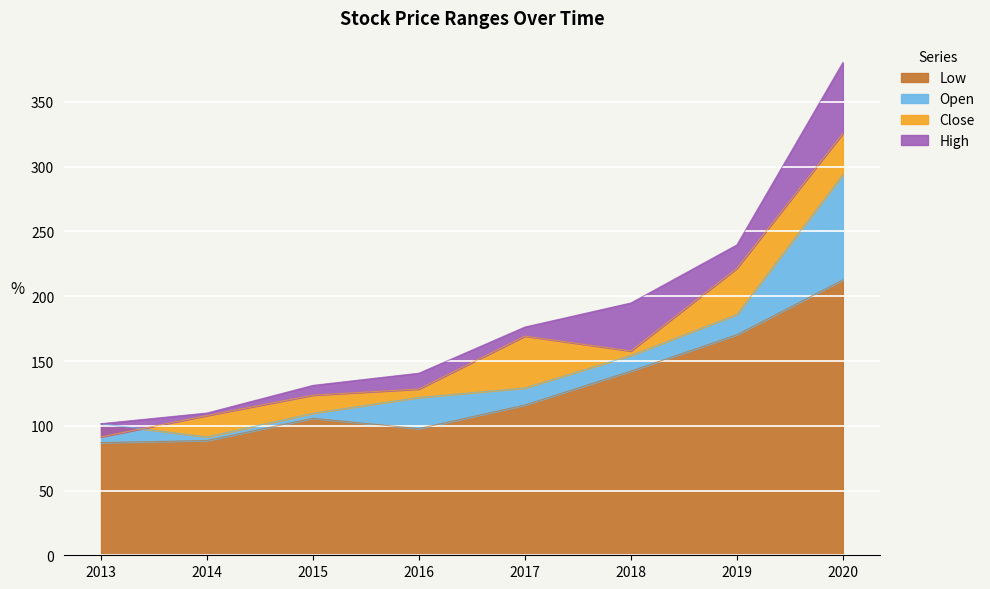

At which label does Close reach its minimum?

2013